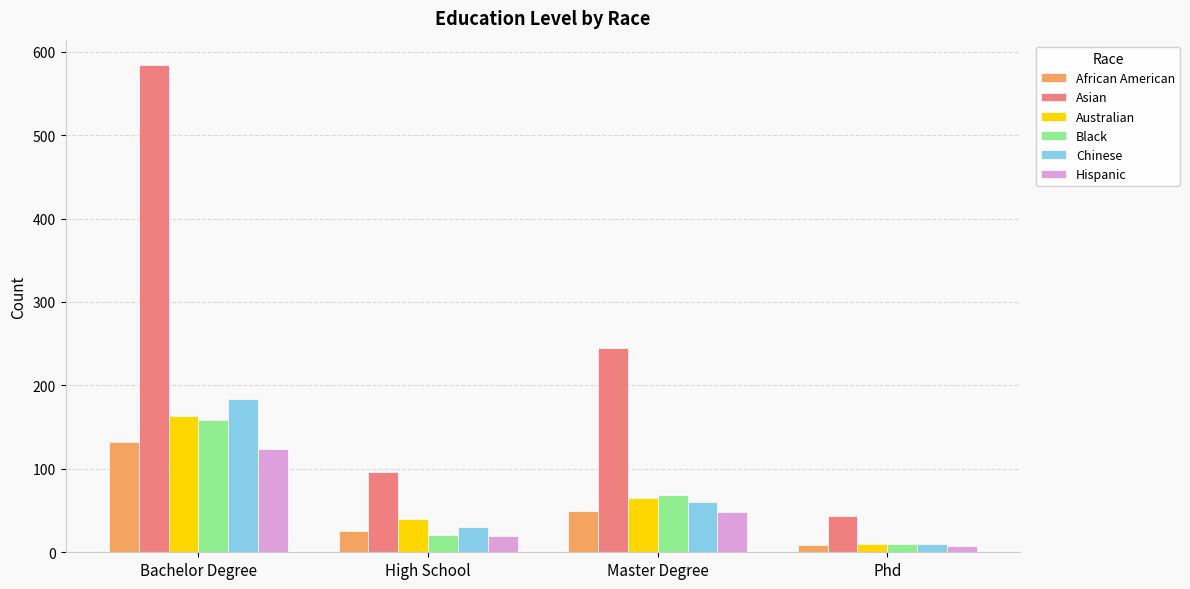

Reading right to left, extract all data points from this chart.

African American: 9	50	26	132
Asian: 44	245	96	584
Australian: 10	65	40	163
Black: 10	69	21	159
Chinese: 10	60	30	184
Hispanic: 7	48	19	124